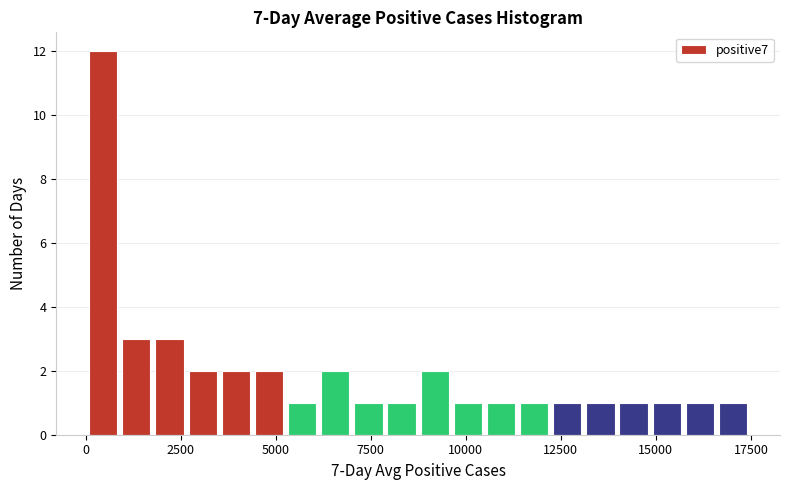

Around what value on the x-axis is the tallest bar? Give the approximate position of its centre, as read against the axis.

500